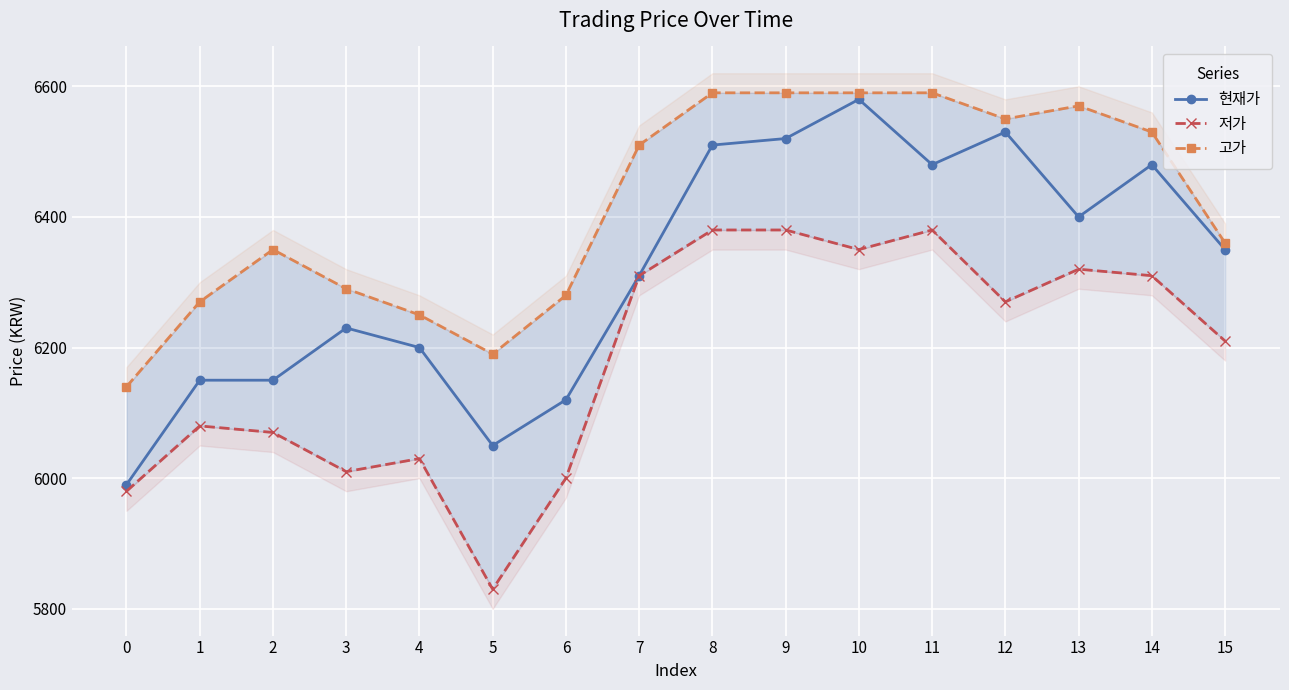

Reading left to right, what are all the values shown in this chart?

현재가: 0=5990	1=6150	2=6150	3=6230	4=6200	5=6050	6=6120	7=6310	8=6510	9=6520	10=6580	11=6480	12=6530	13=6400	14=6480	15=6350
저가: 0=5980	1=6080	2=6070	3=6010	4=6030	5=5830	6=6000	7=6310	8=6380	9=6380	10=6350	11=6380	12=6270	13=6320	14=6310	15=6210
고가: 0=6140	1=6270	2=6350	3=6290	4=6250	5=6190	6=6280	7=6510	8=6590	9=6590	10=6590	11=6590	12=6550	13=6570	14=6530	15=6360